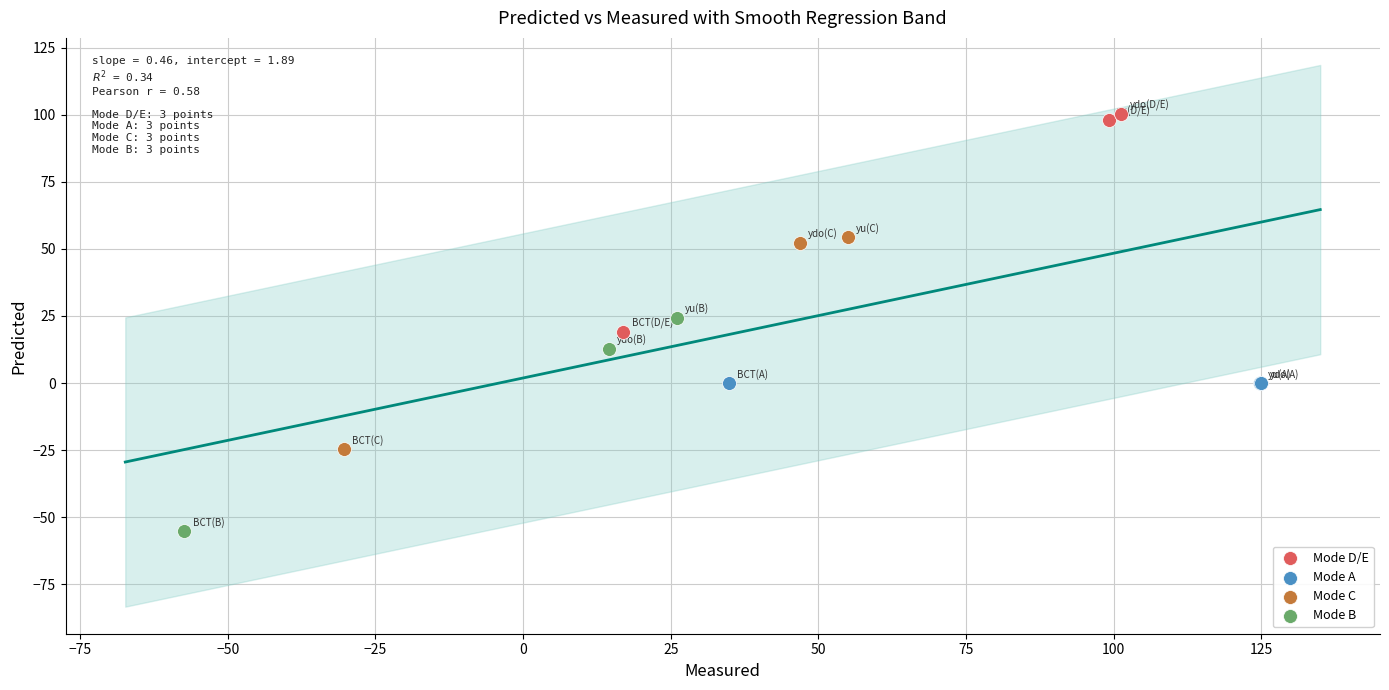

What are all the series names shown in the legend?

Mode D/E, Mode A, Mode C, Mode B